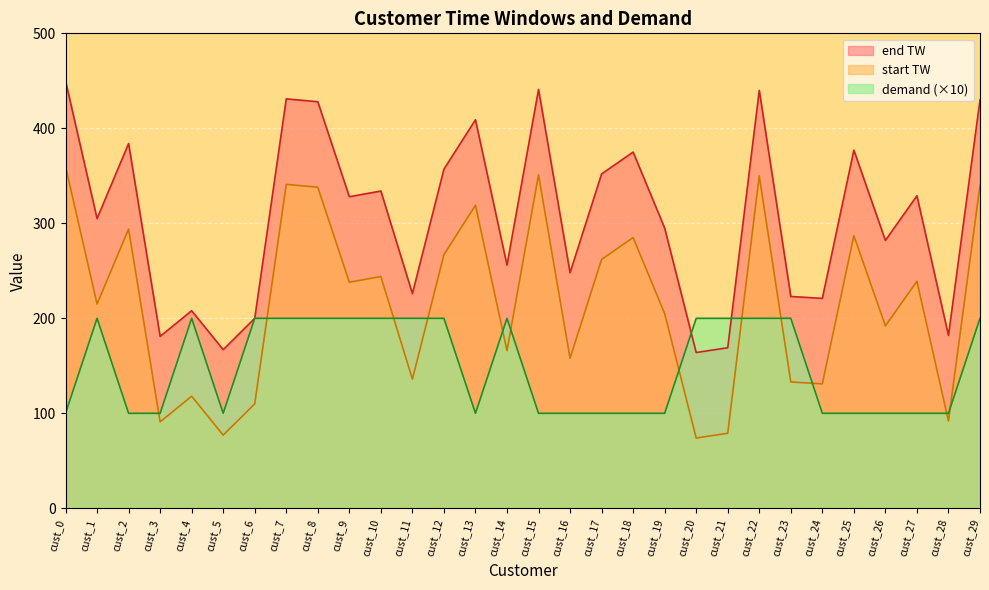

What is the difference between the maximum and minimum values in the start TW series?

286